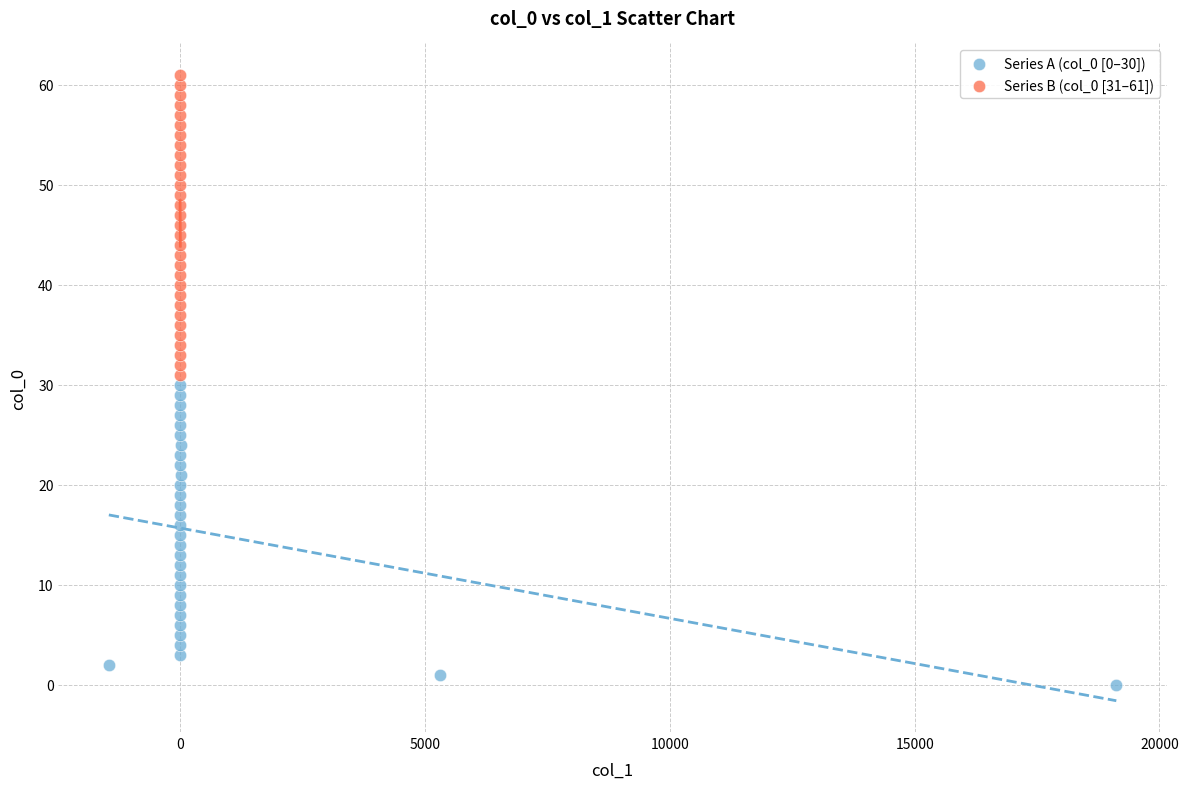

Which series contains the highest Y value?

Series B (col_0 [31–61])